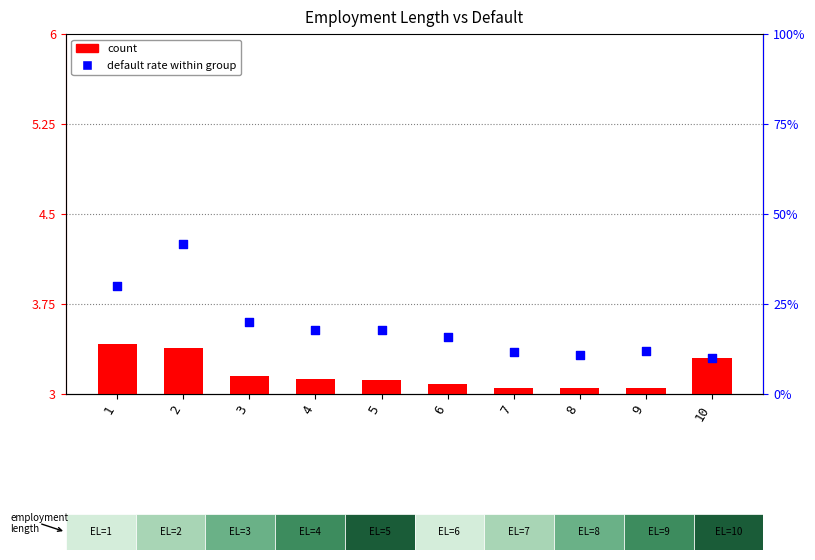

Is the value of count at 1 greater than the value of default rate within group at 6?

No